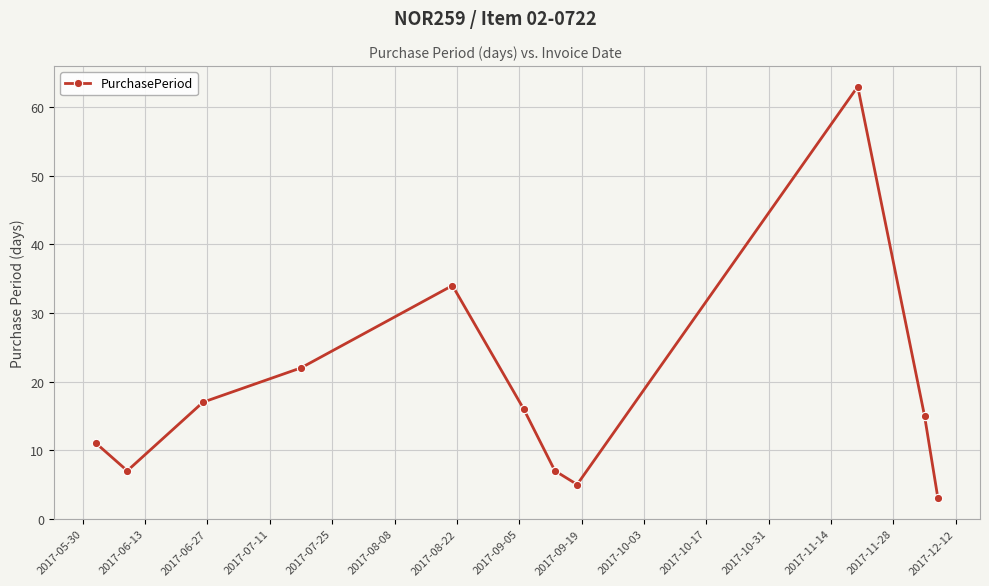

How many interior local valleys (lower than both neighbors) does the data have?

2